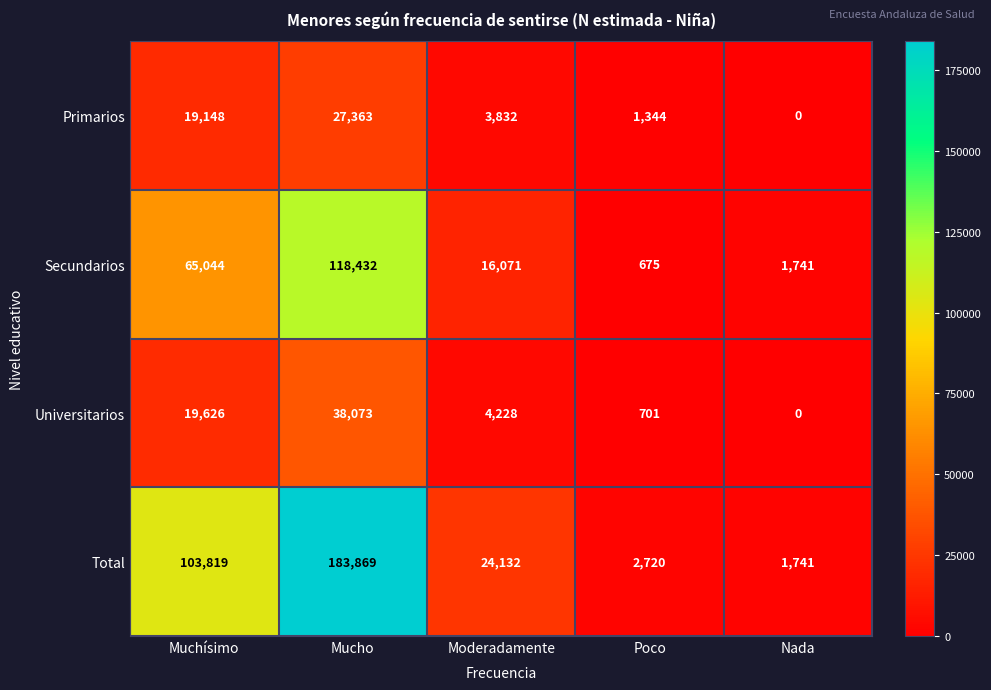

What is the difference between the highest and lowest values at Poco?

2045